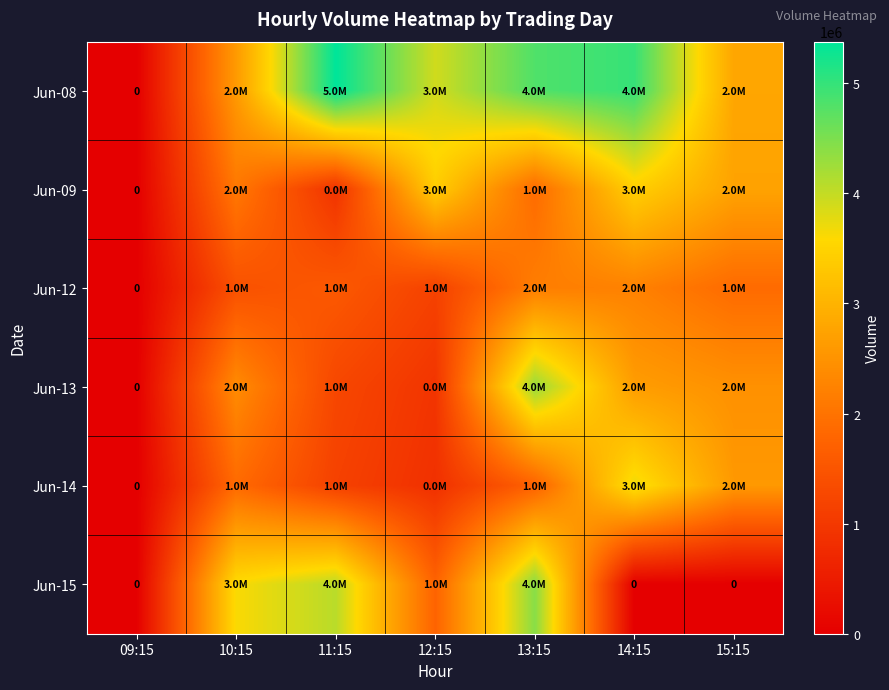

What is the sum of all Jun-09 values?

14451463